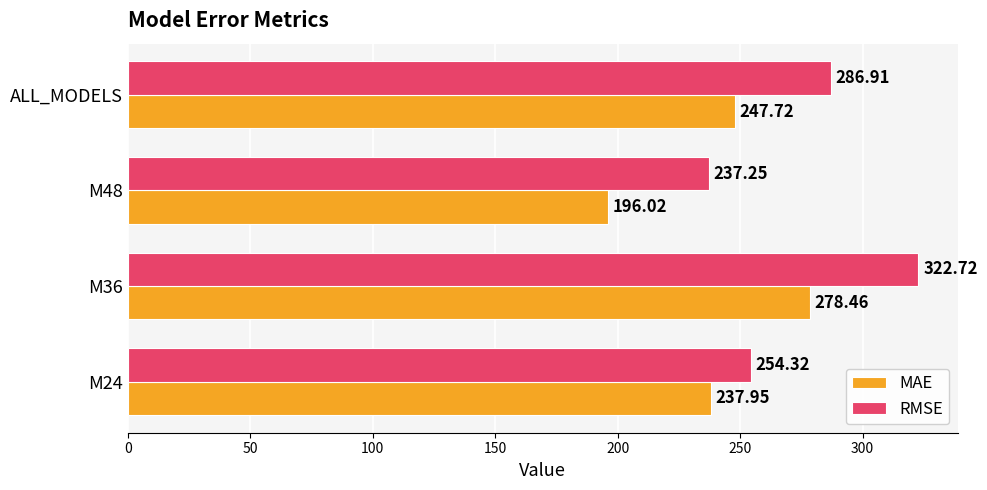

List the labels in order of RMSE value, smallest first.

M48, M24, ALL_MODELS, M36